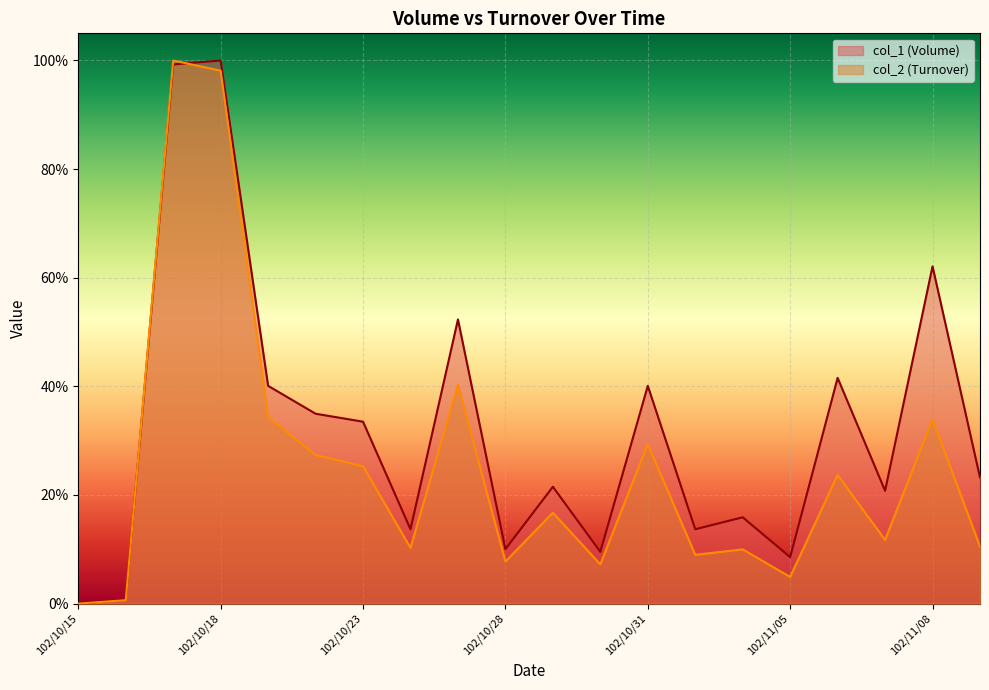

Which category has the highest value in the col_1 series?

102/10/18